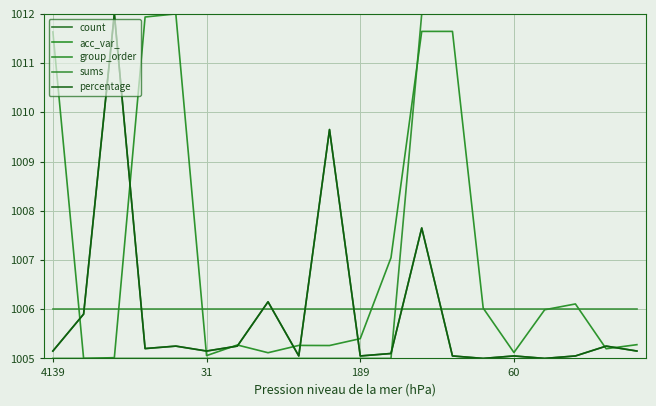

Does the chart have visible grid lines?

Yes